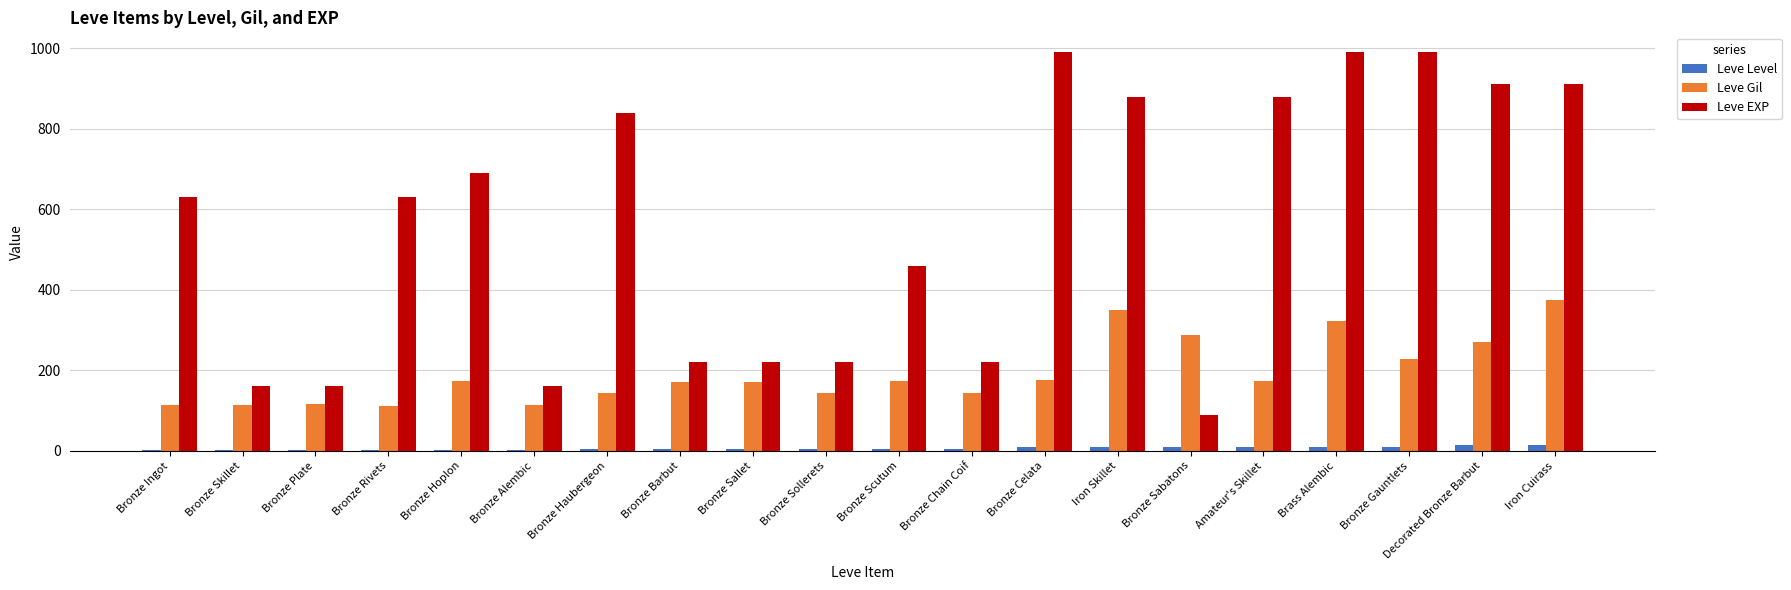

Is the value of Leve Gil at Bronze Celata greater than the value of Leve EXP at Bronze Chain Coif?

No